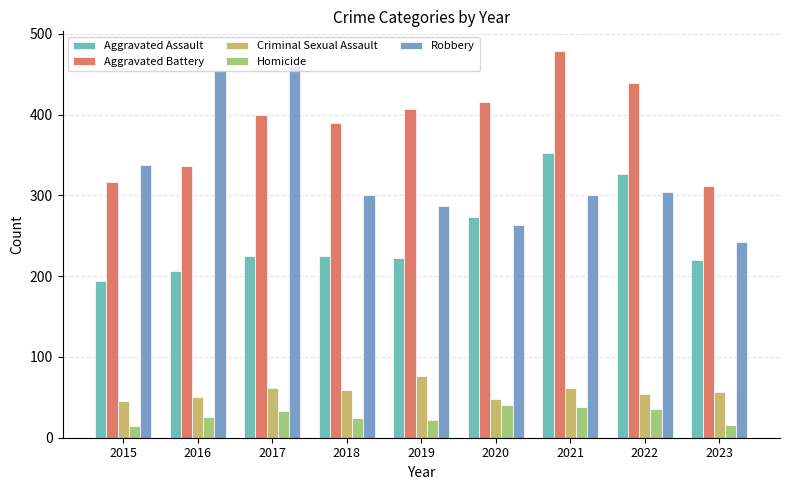

True or false: Robbery has a value of 300 at 2021.

True